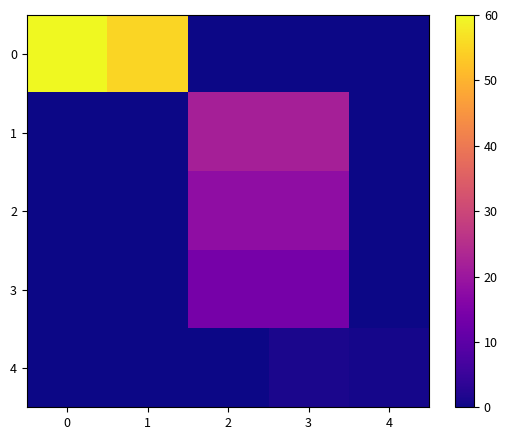

How many data points does each series have?

5